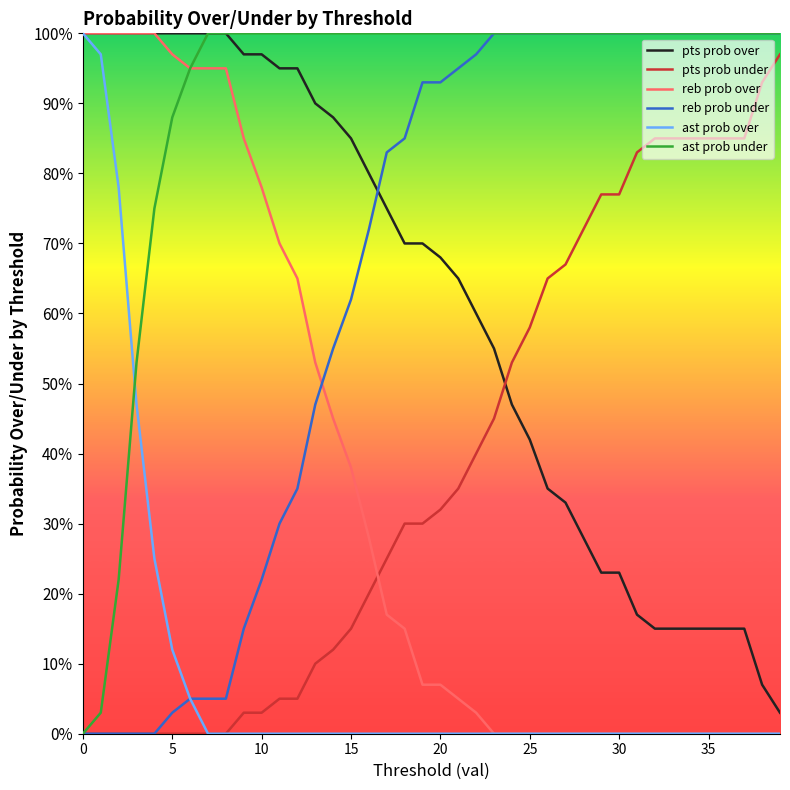

After their last crossing, which series has the higher values: pts prob over or reb prob under?

reb prob under